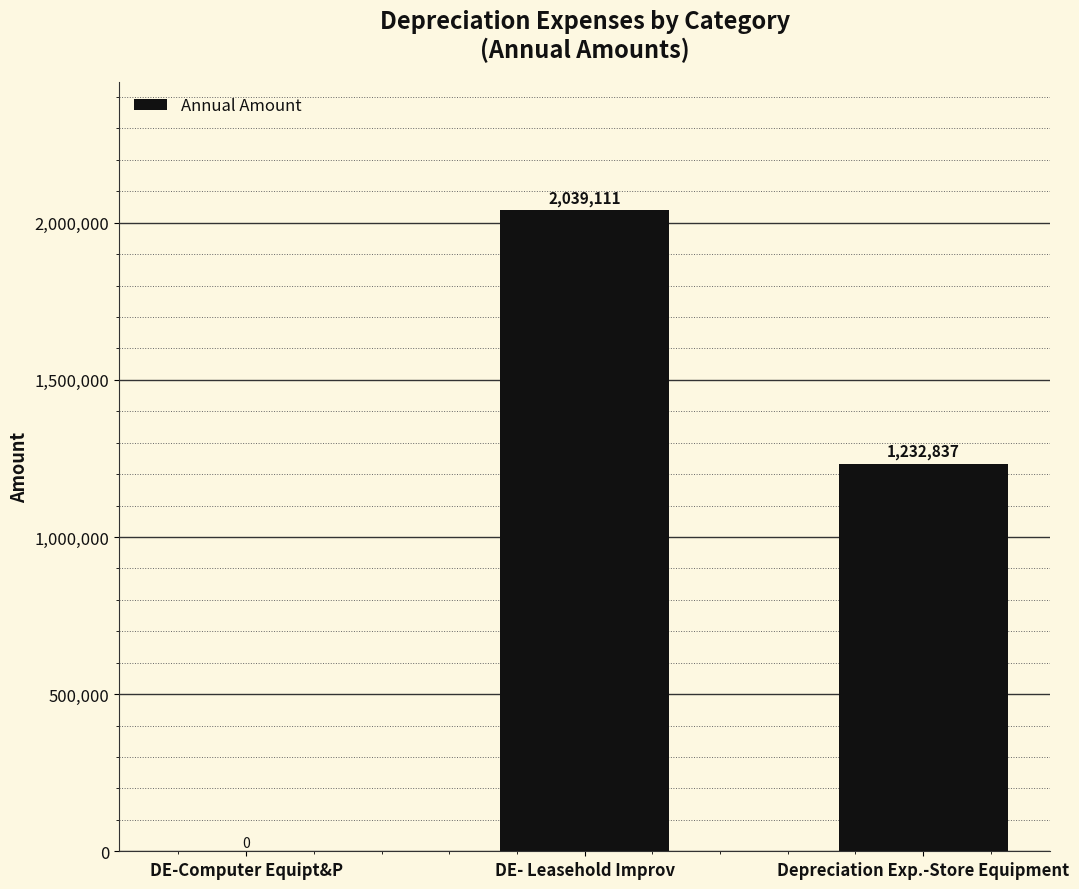

What is the change in value from DE- Leasehold Improv to Depreciation Exp.-Store Equipment?

-806274